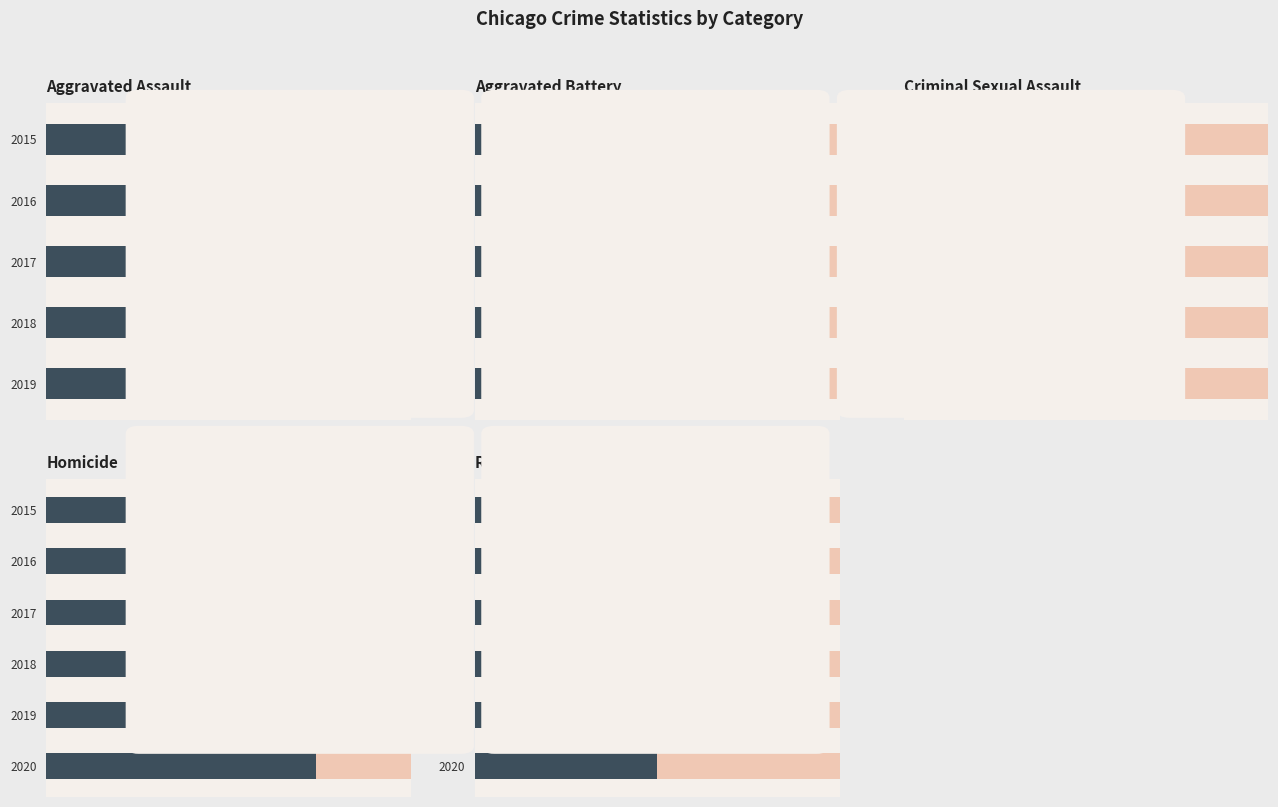

How many bars are there in total?

55